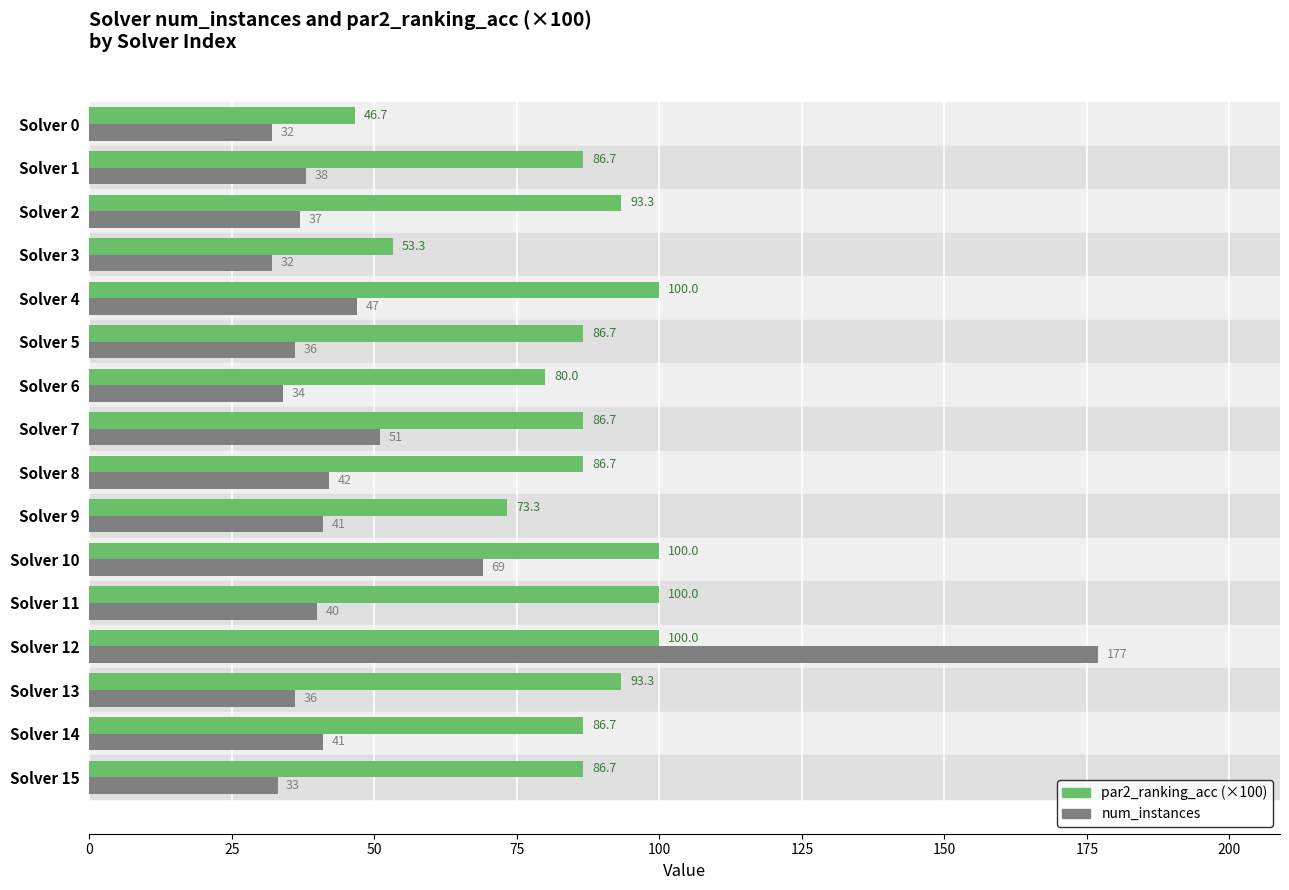

How many data points does each series have?

16